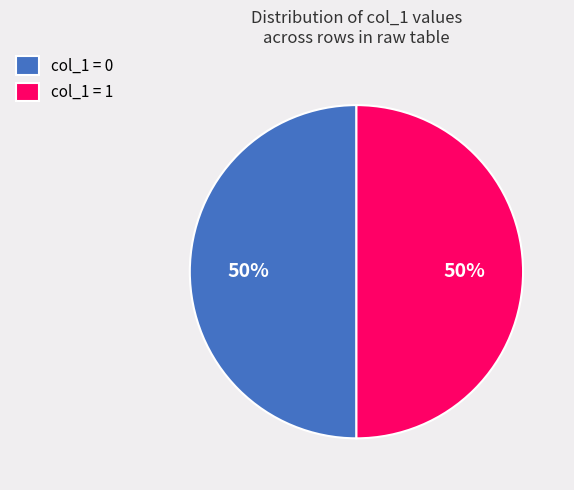

To the nearest percent, what is the average slice percentage?

50%